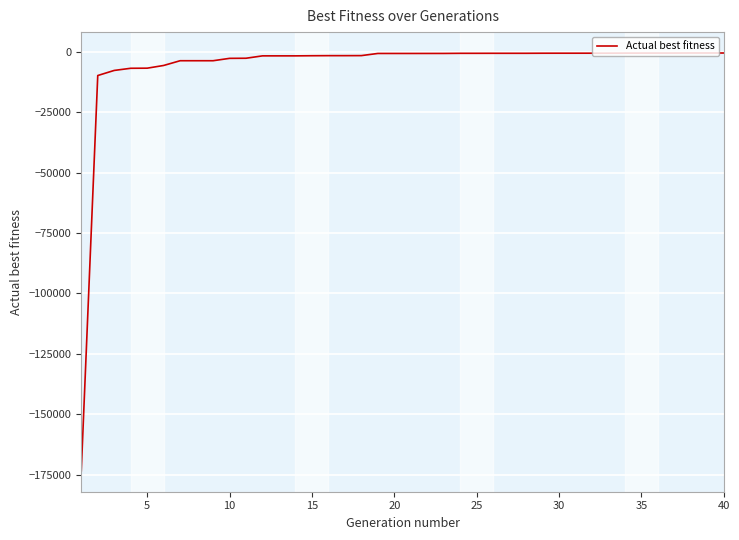

What is the minimum value shown in the chart?

-173477